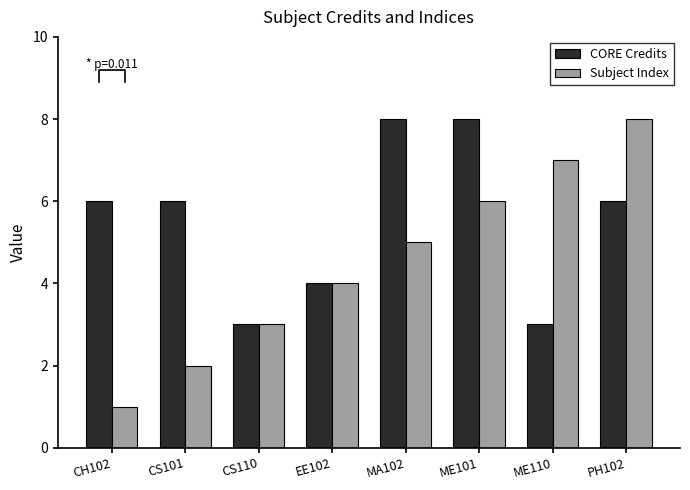

What is the difference between the maximum and minimum values in the Subject Index series?

7